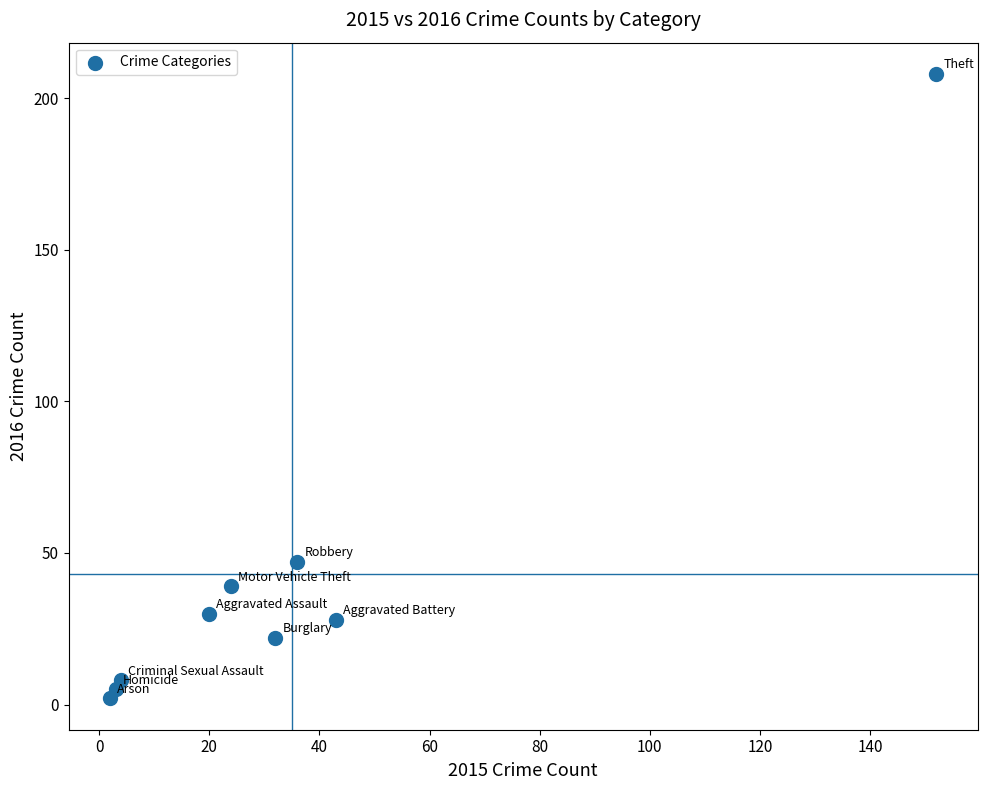

What Y value in the scatter plot is closest to 105?

47